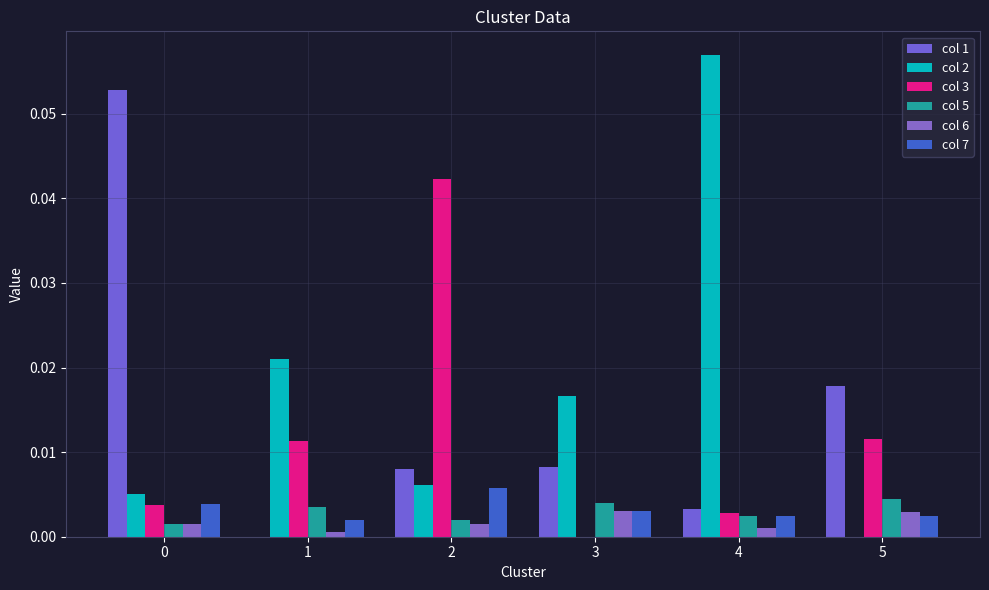

Where is col 1 nearest to the value 0?

1